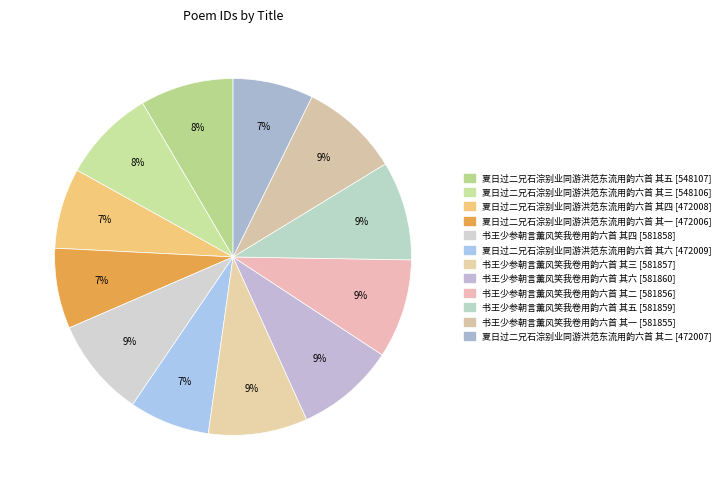

What is the total percentage of 夏日过二兄石淙别业同游洪范东流用韵六首 其三 and 夏日过二兄石淙别业同游洪范东流用韵六首 其五?

16.9%